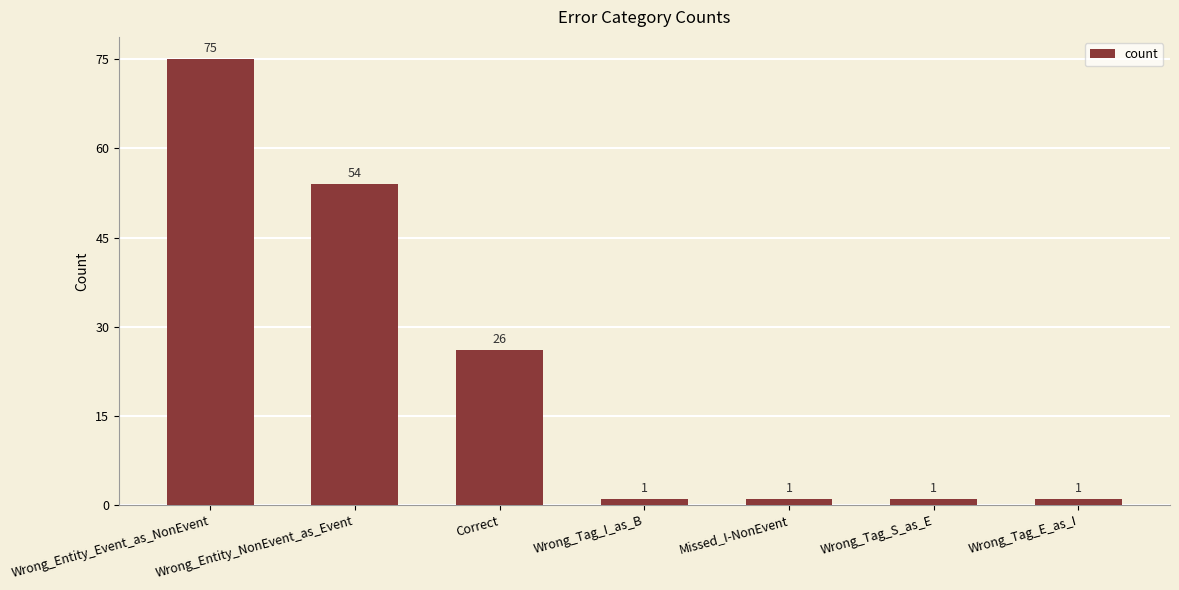

Reading right to left, extract all data points from this chart.

Wrong_Tag_E_as_I=1	Wrong_Tag_S_as_E=1	Missed_I-NonEvent=1	Wrong_Tag_I_as_B=1	Correct=26	Wrong_Entity_NonEvent_as_Event=54	Wrong_Entity_Event_as_NonEvent=75